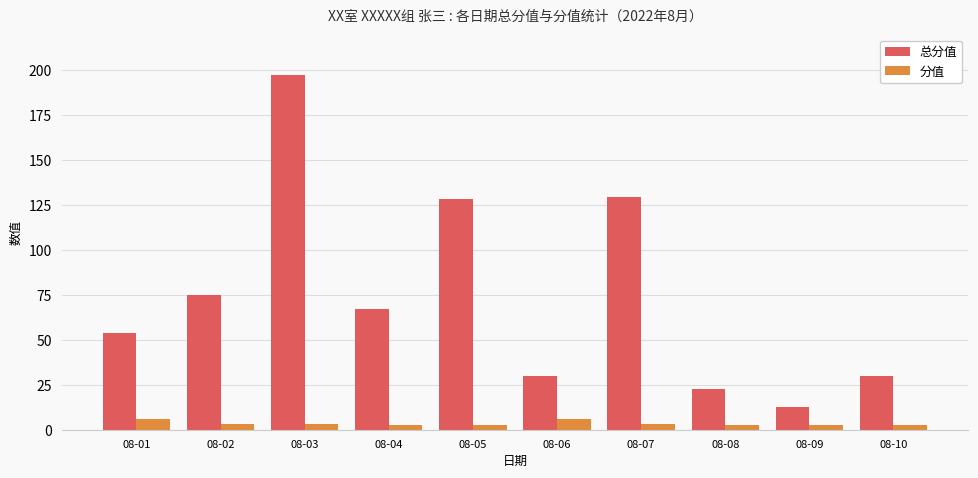

True or false: 总分值 has a value of 13.2 at 08-08.

False